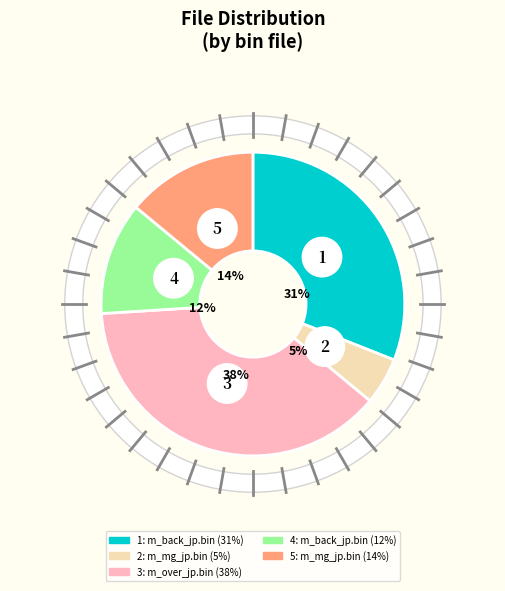

How many slices are in this pie chart?

5